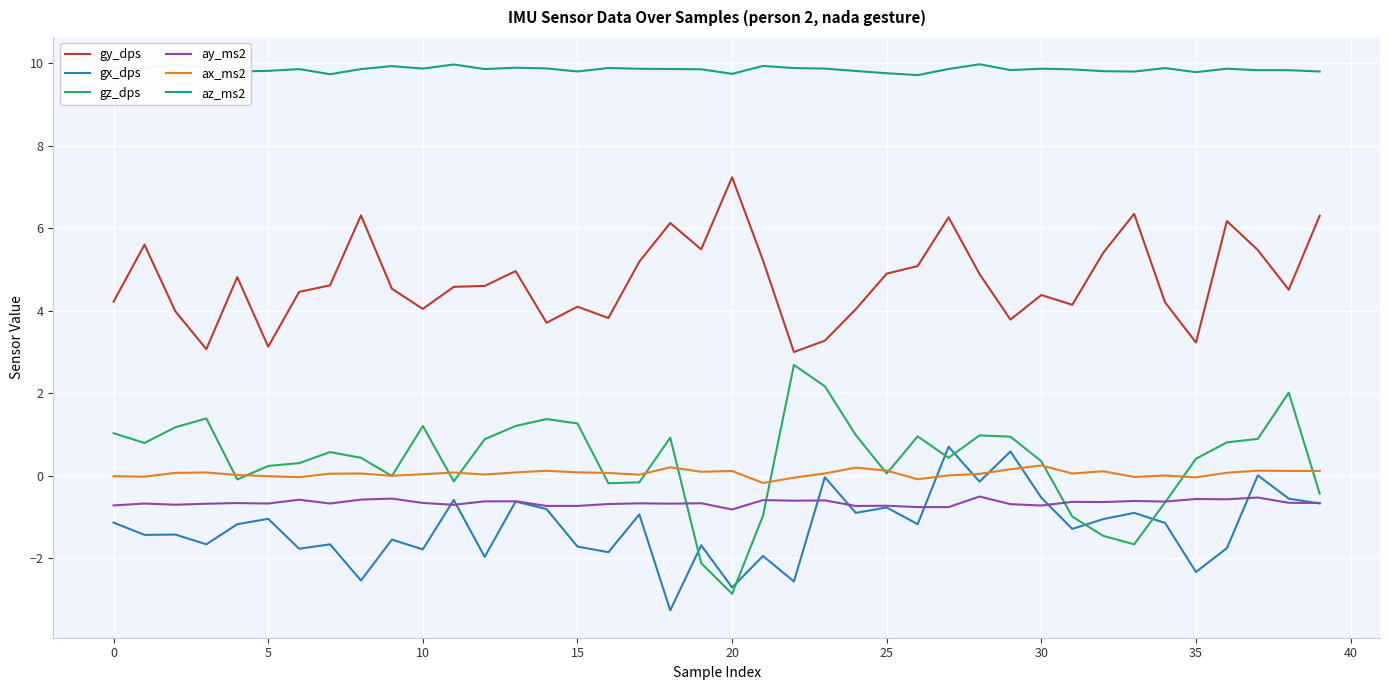

Is this an area chart (filled region under the line)?

No